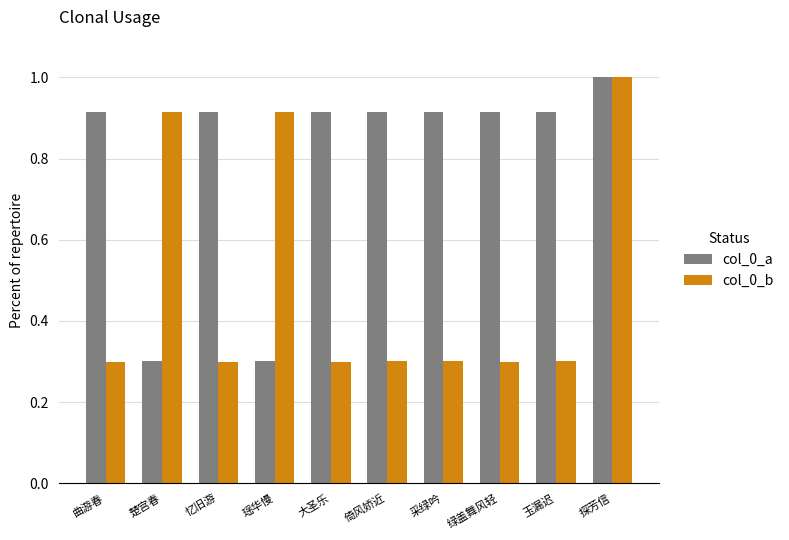

What is the label of the 9th bar from the left?

玉漏迟